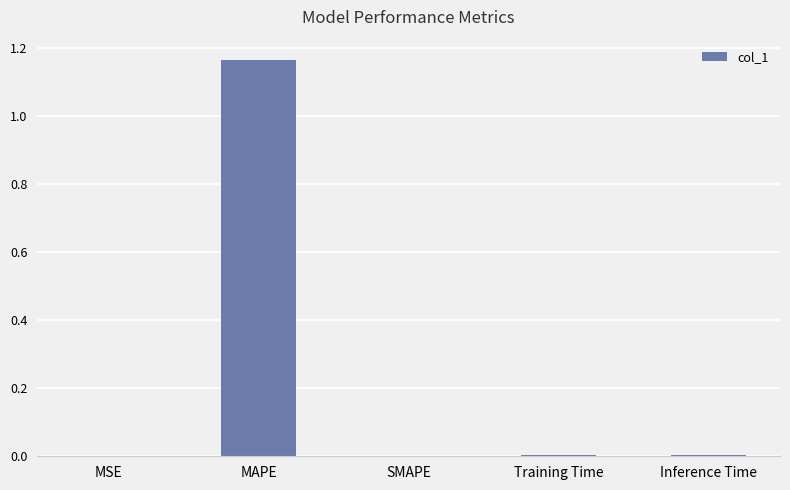

At which category does the chart reach its peak across all series?

MAPE